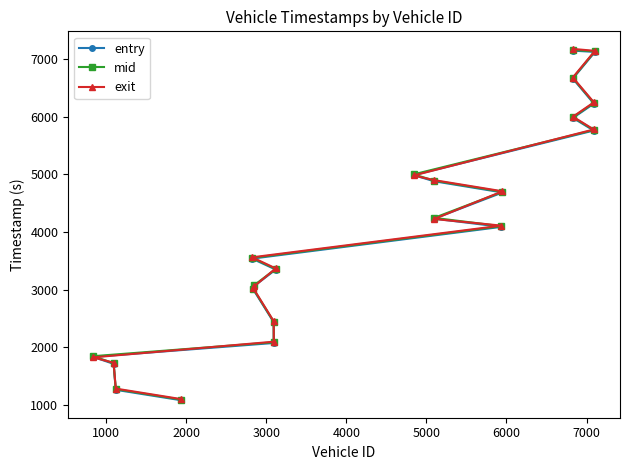

What is the value of the mid point at the 16th from the left?

7161.5